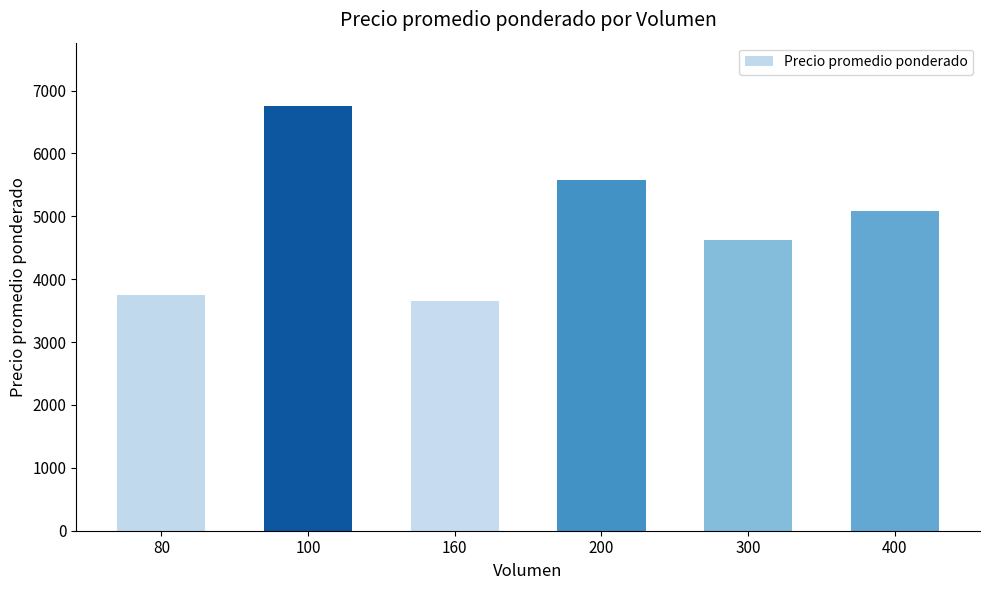

Count the number of data series in this chart.

1